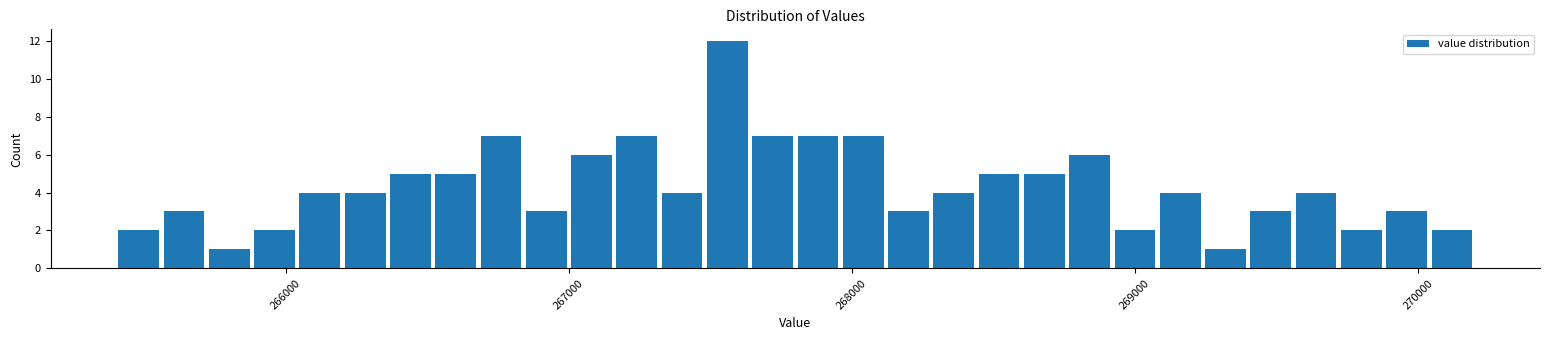

Around what value on the x-axis is the tallest bar? Give the approximate position of its centre, as read against the axis.

267600